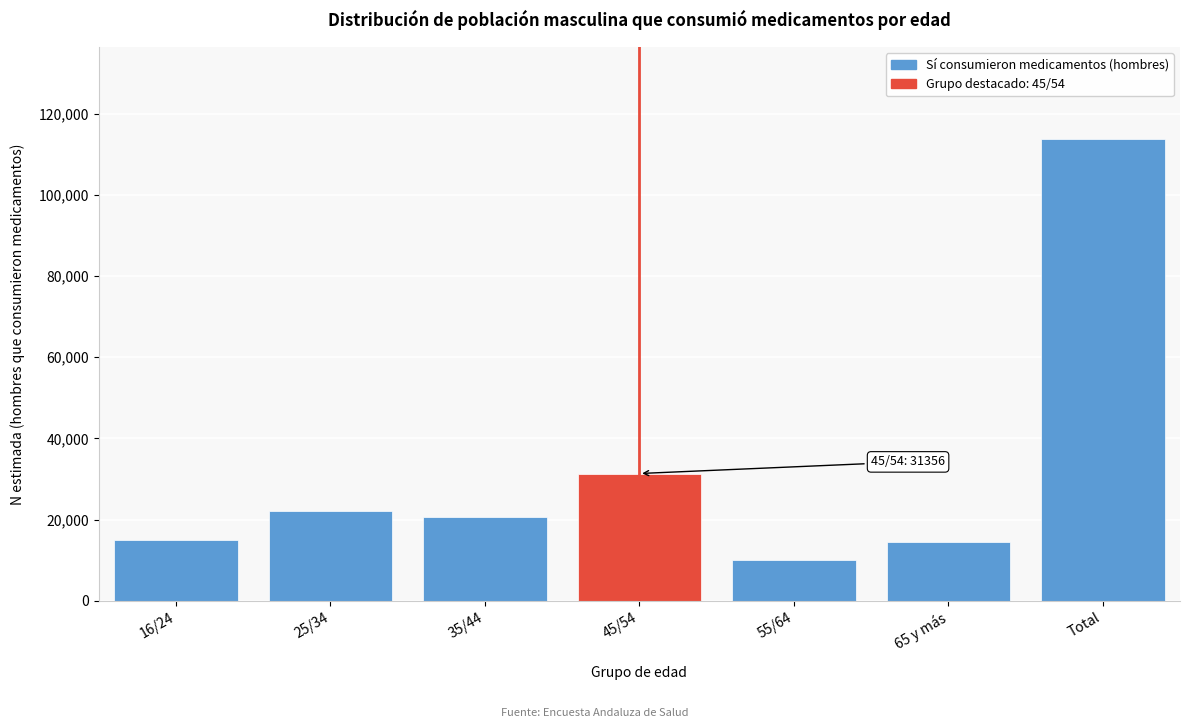

What is the ratio of the value at 35/44 to the value at 16/24?

1.4